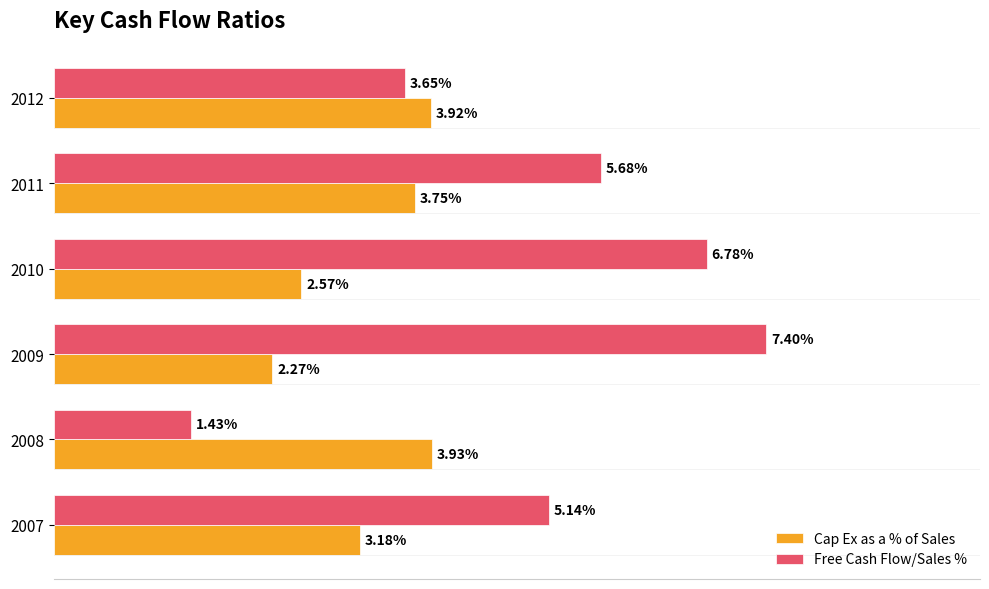

Which series has the largest range (max minus min)?

Free Cash Flow/Sales %